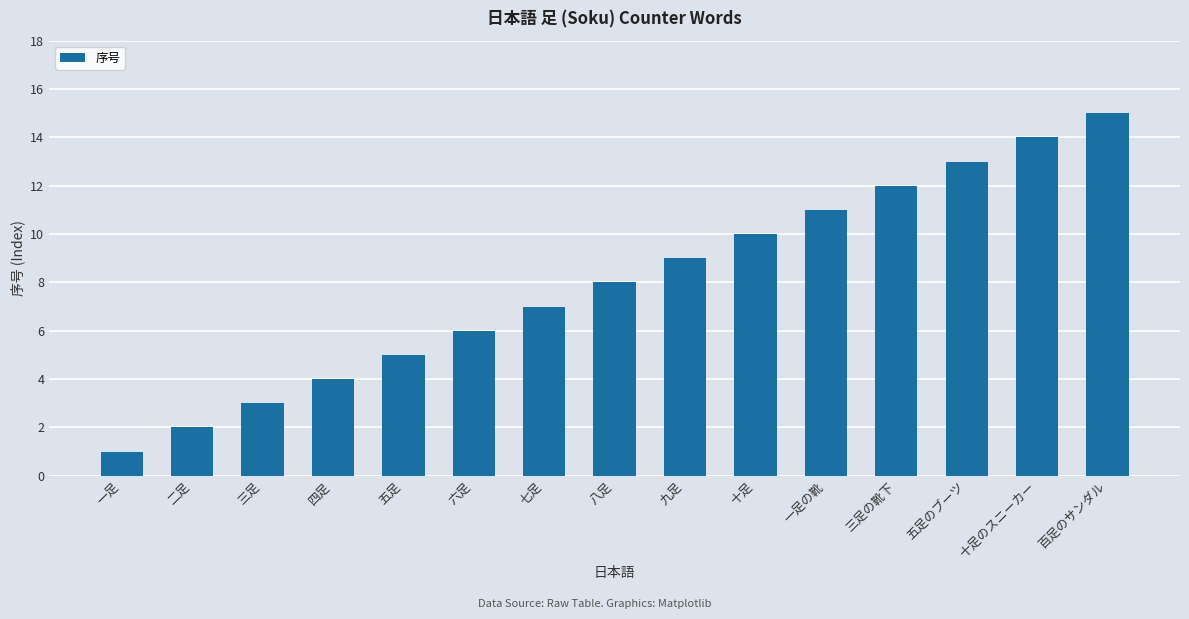

The chart shows a value of 4 at 六足. True or false?

False